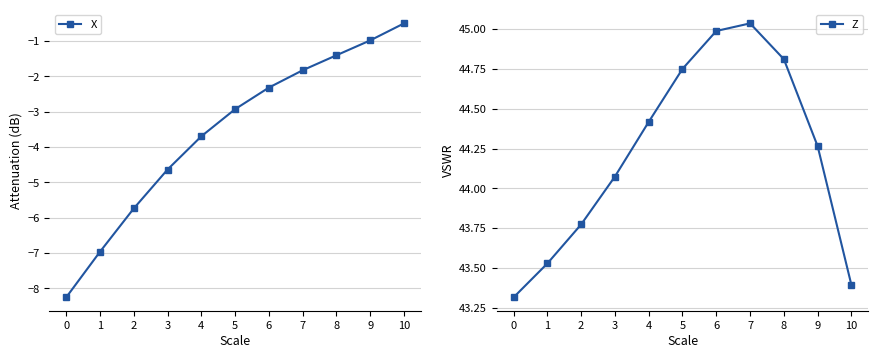

What is the sum of the X values at 4 and 7?

-5.5